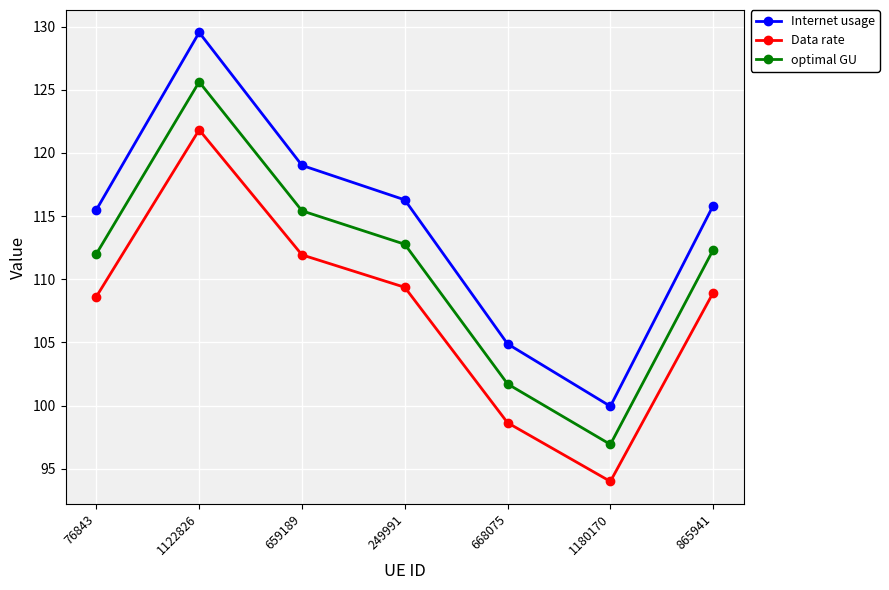

Where is the first local maximum for optimal GU?

1122826